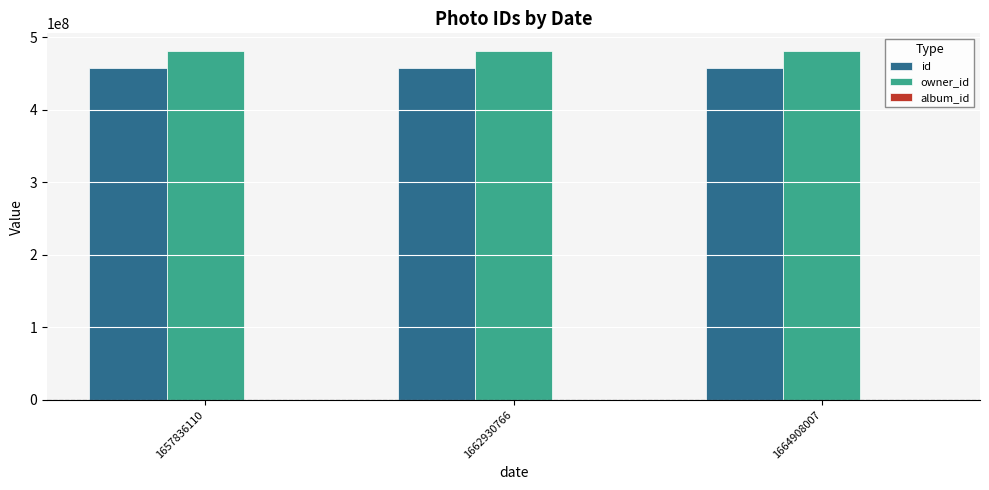

The owner_id series shows 785814705 at 1662930766. True or false?

False